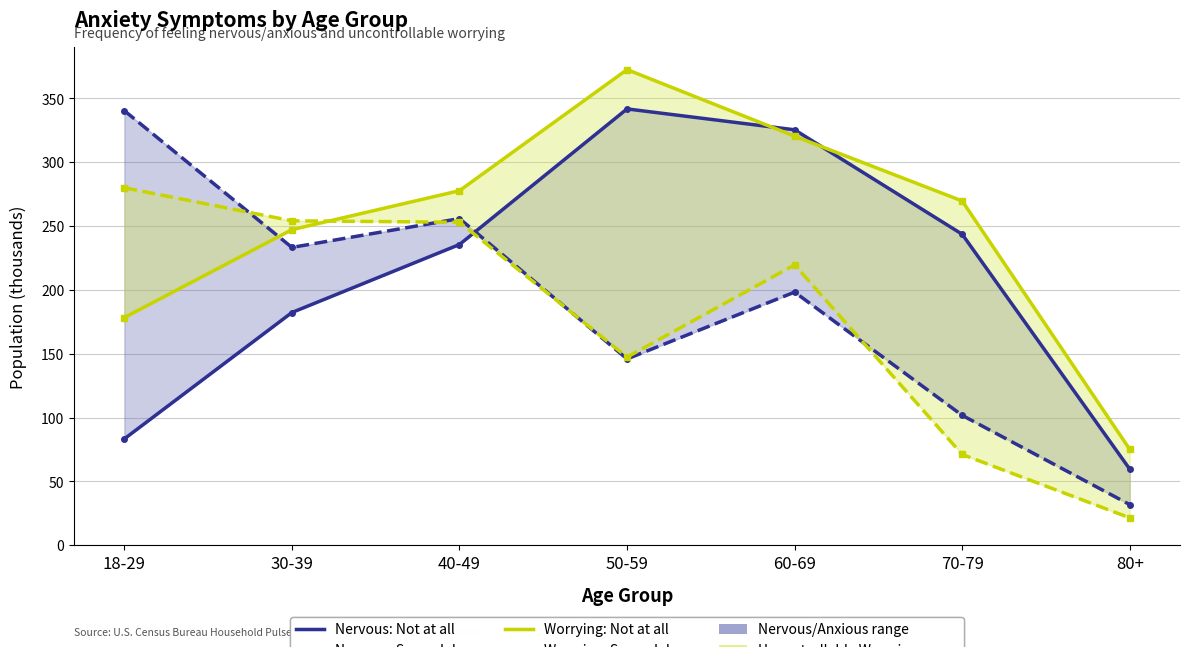

How many data points in Worrying: Several days are less than 219?

3